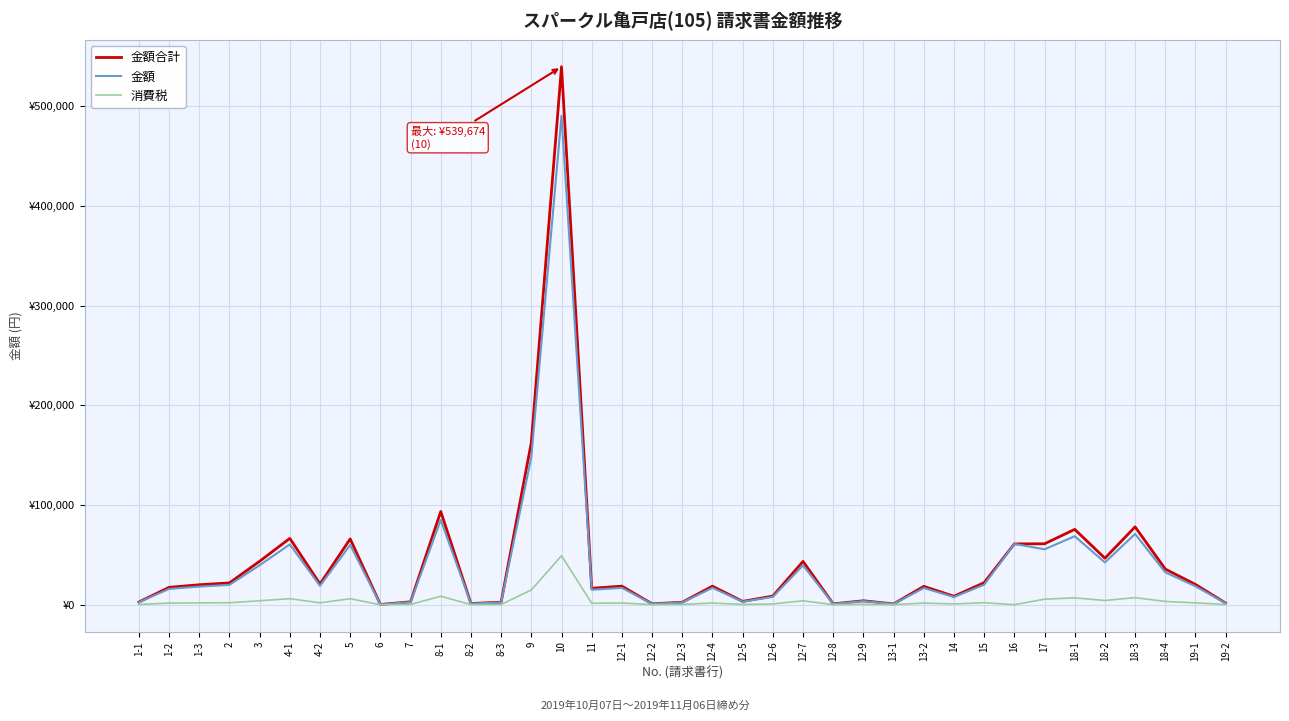

Does the chart display data point markers on the line(s)?

No